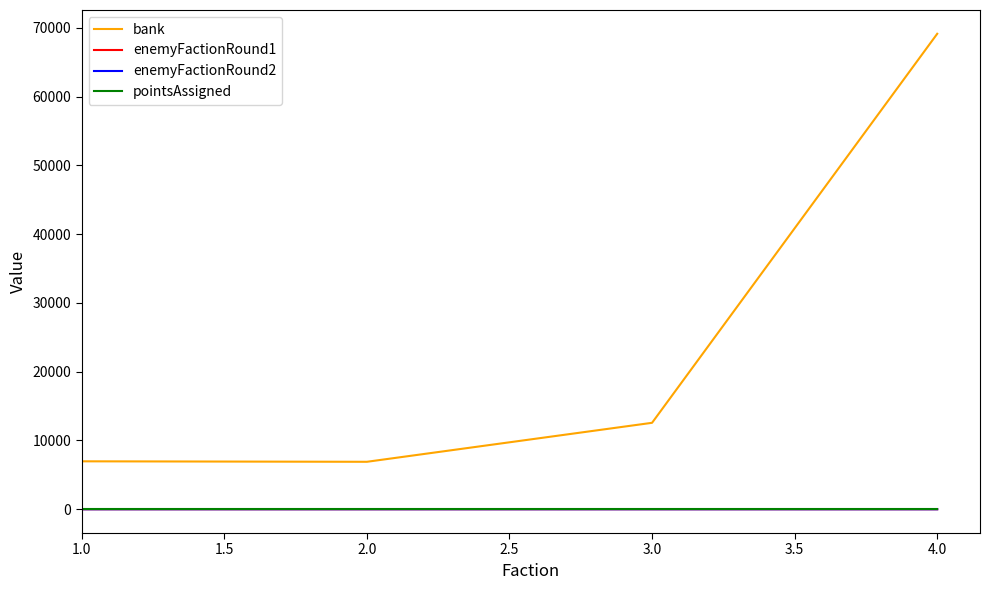

At which category is the sum across all series the highest?

4.0